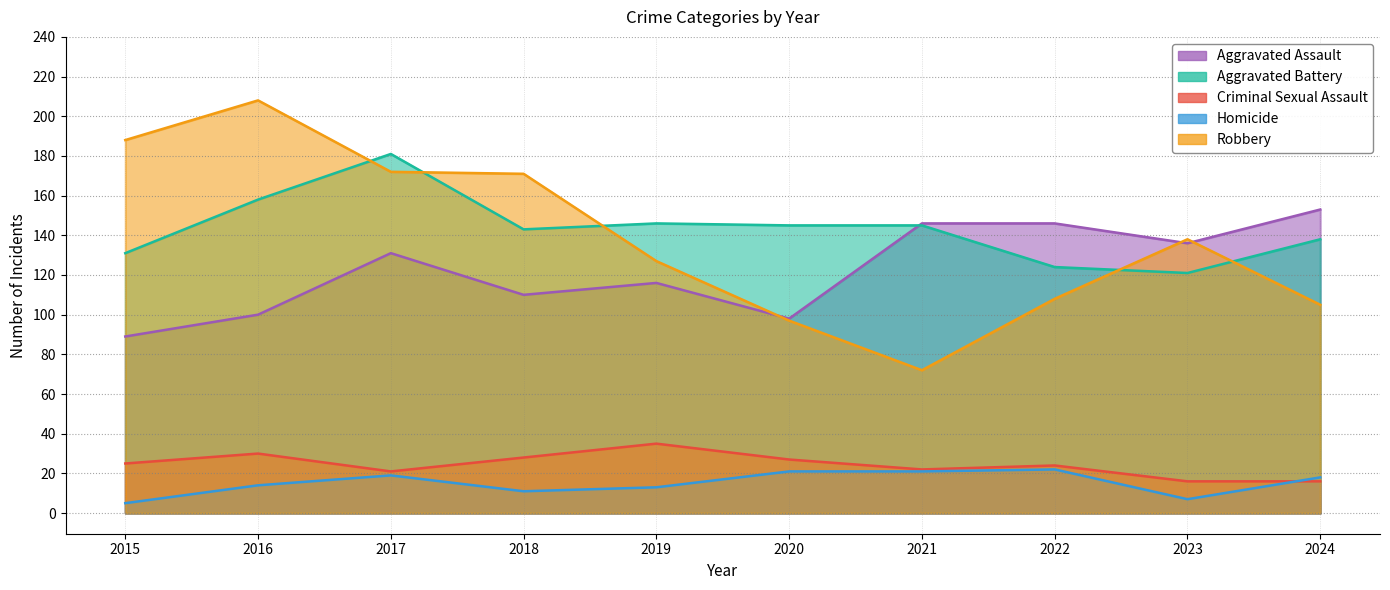

Reading left to right, what are all the values shown in this chart?

Aggravated Assault: 89	100	131	110	116	98	146	146	136	153
Aggravated Battery: 131	158	181	143	146	145	145	124	121	138
Criminal Sexual Assault: 25	30	21	28	35	27	22	24	16	16
Homicide: 5	14	19	11	13	21	21	22	7	18
Robbery: 188	208	172	171	127	97	72	108	138	105